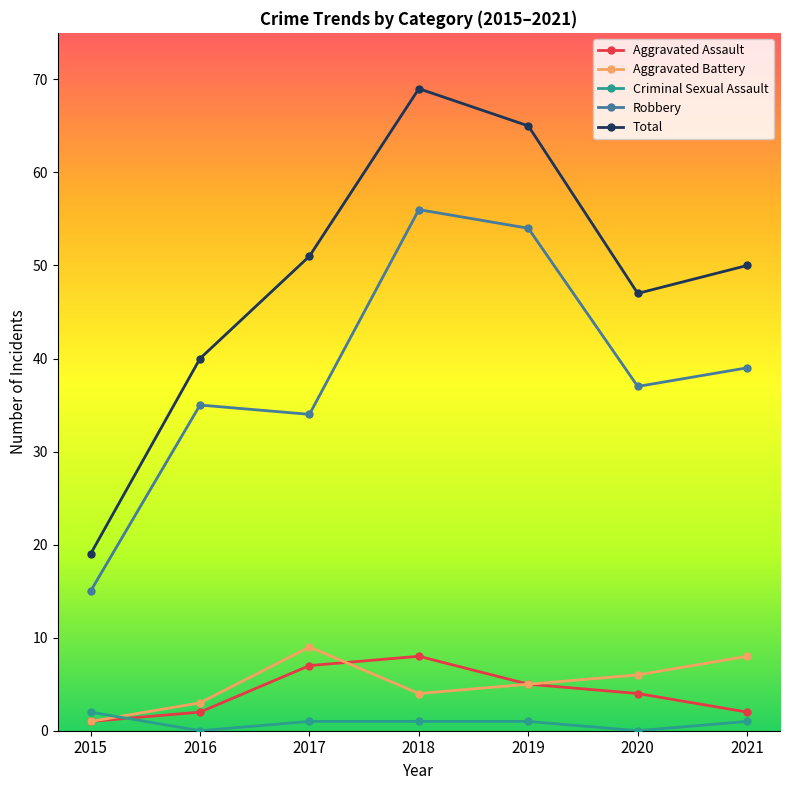

What is the average value of the Robbery series?

39